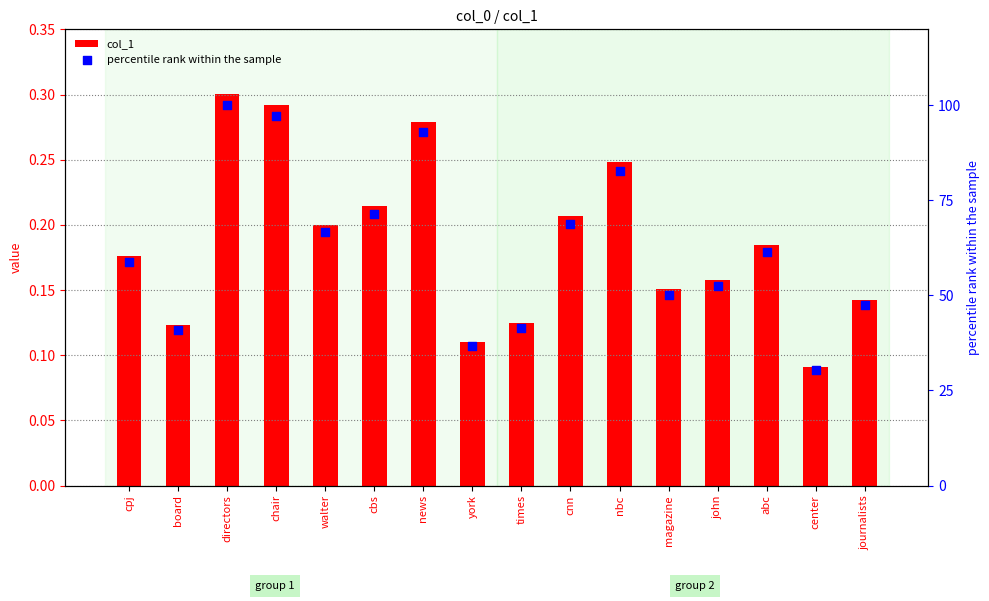

Which series has the largest Y range (max minus min)?

percentile rank within the sample